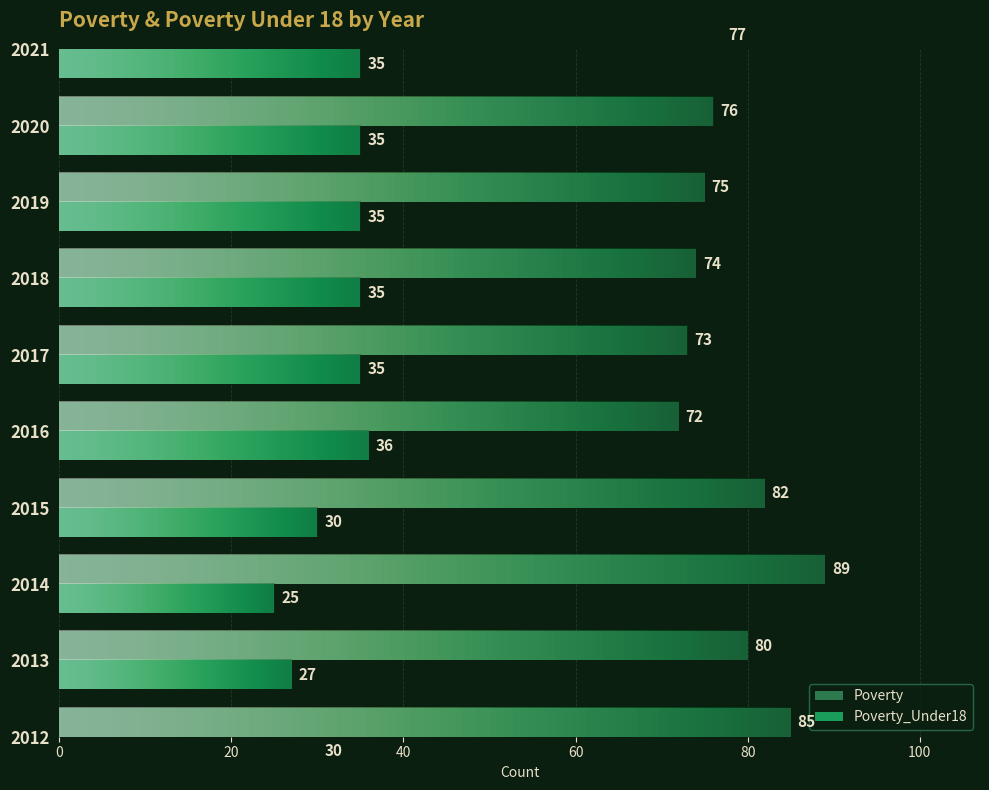

At 2014, list the series in order from smallest to largest.

Poverty_Under18, Poverty